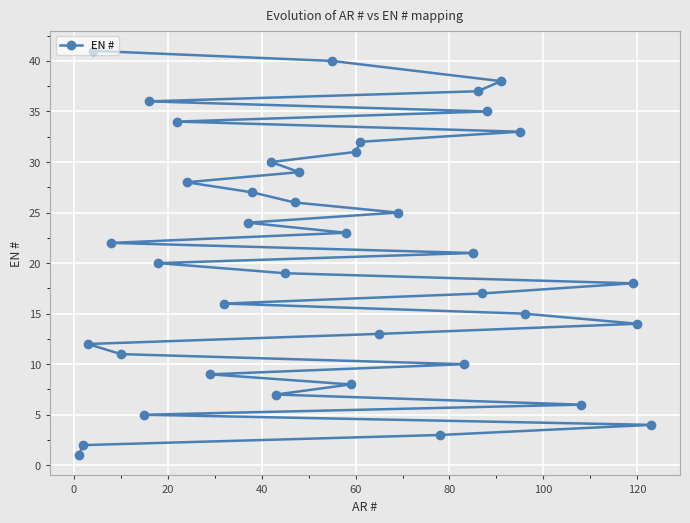

What is the difference between the maximum and minimum values?

40